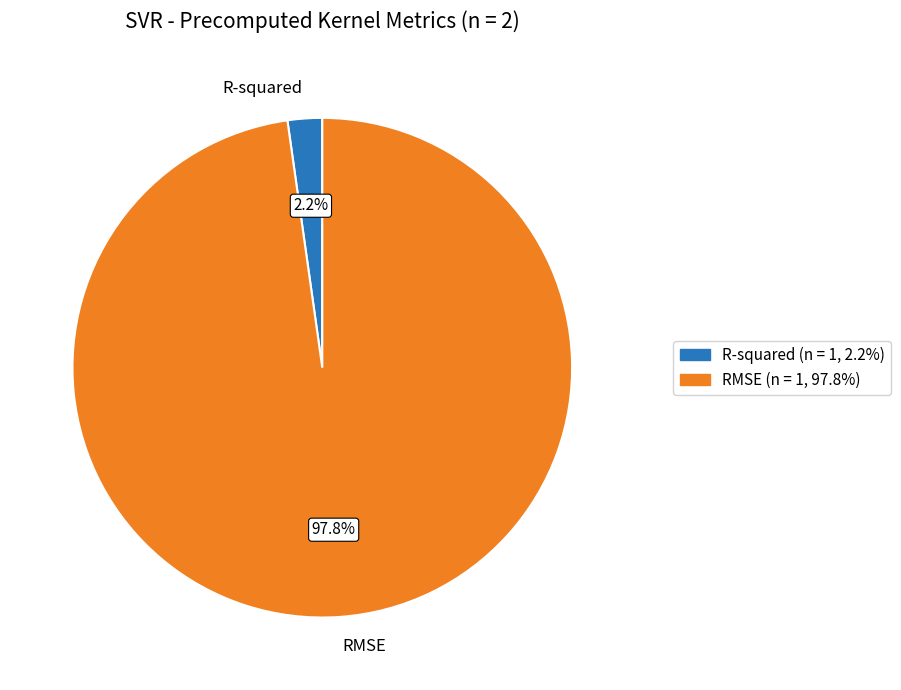

The RMSE slice represents 83% of the pie. True or false?

False